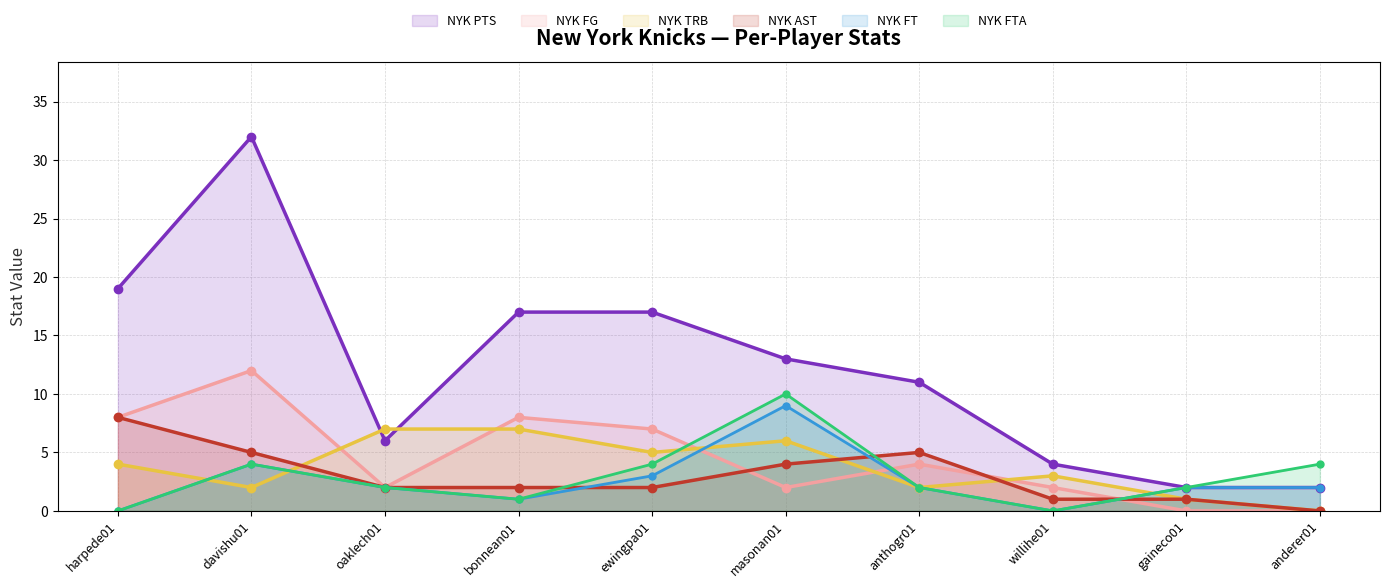

Where do NYK FT and NYK FG first cross each other?

ewingpa01 and masonan01